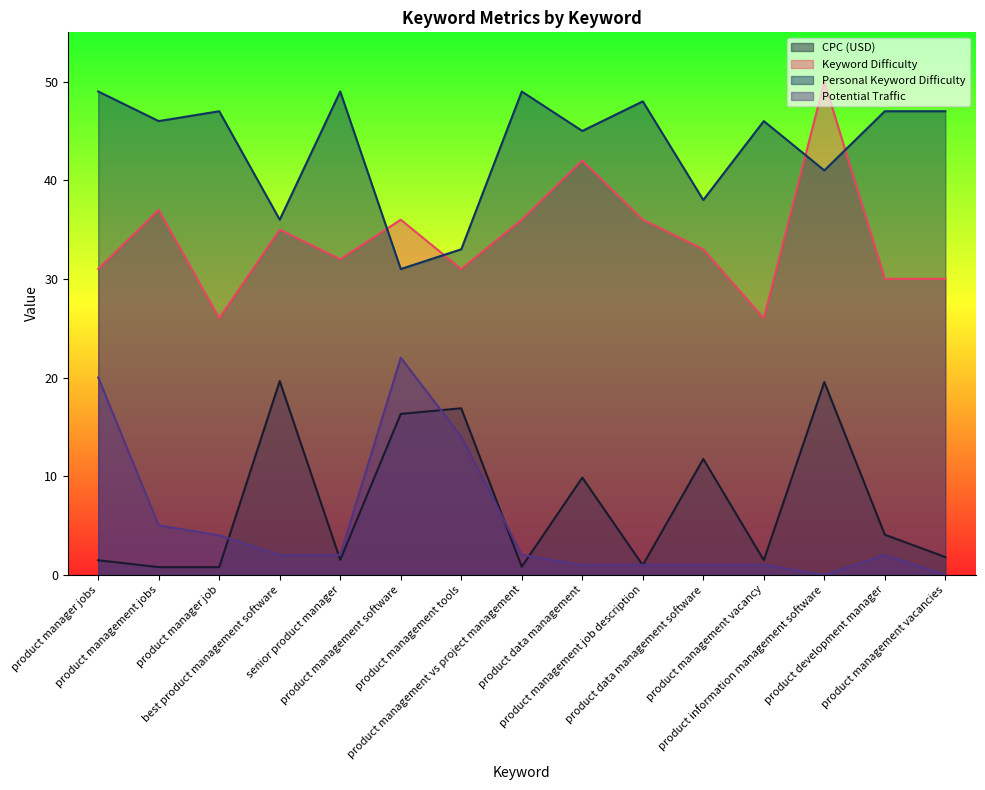

Reading right to left, list all the values displayed in this chart.

CPC (USD): 1.8	4.1	19.5	1.5	11.7	1.0	9.8	0.8	16.9	16.3	1.5	19.6	0.8	0.8	1.5
Keyword Difficulty: 30.0	30.0	50.0	26.0	33.0	36.0	42.0	36.0	31.0	36.0	32.0	35.0	26.0	37.0	31.0
Personal Keyword Difficulty: 47.0	47.0	41.0	46.0	38.0	48.0	45.0	49.0	33.0	31.0	49.0	36.0	47.0	46.0	49.0
Potential Traffic: 0.0	2.0	0.0	1.0	1.0	1.0	1.0	2.0	14.0	22.0	2.0	2.0	4.0	5.0	20.0